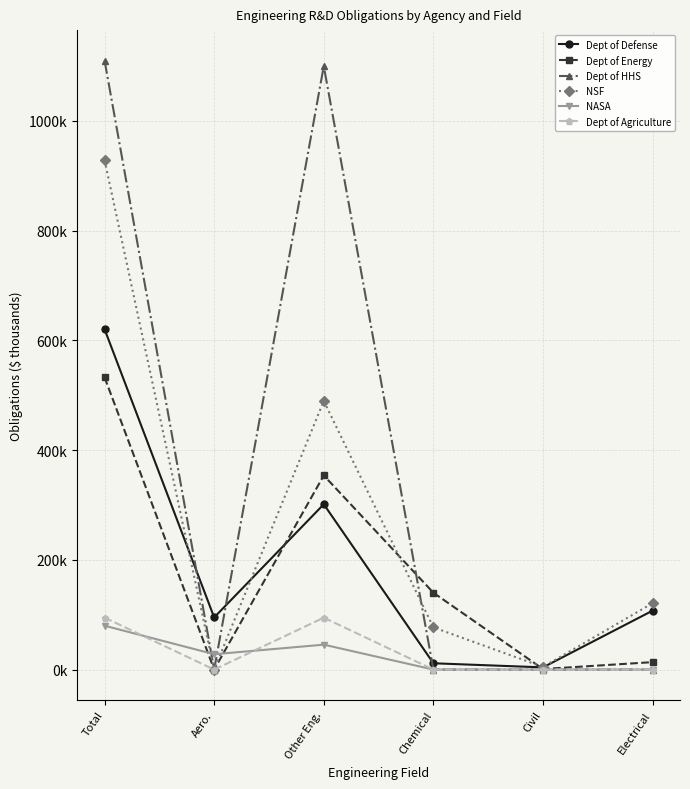

Is this an area chart (filled region under the line)?

No